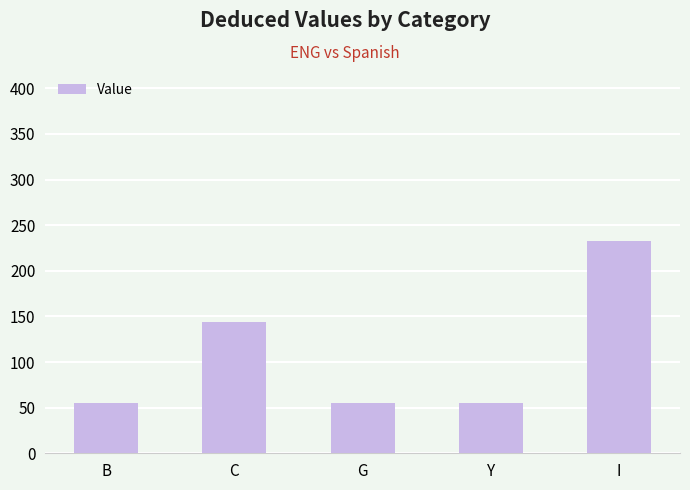

What is the smallest value displayed?

55